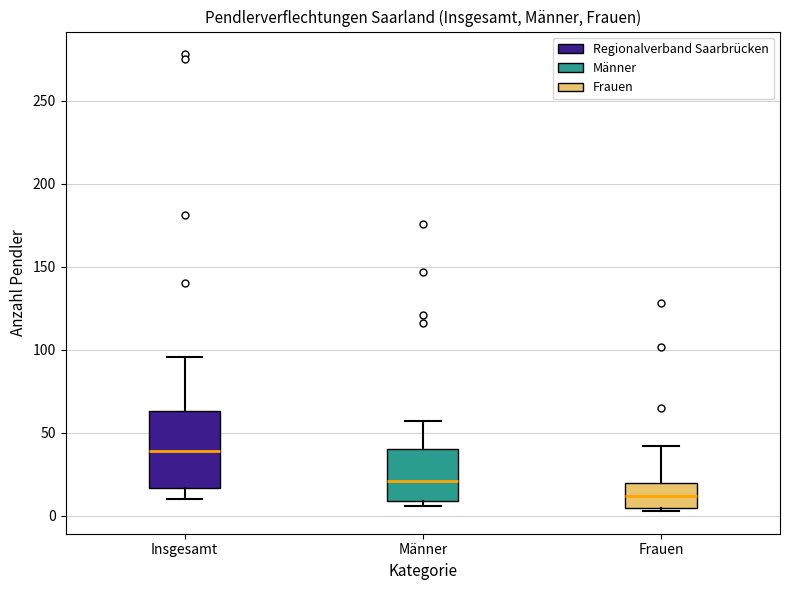

Reading left to right, transcribe this box plot: for each box, give where its median line is, the range the box spans, and where its two whiskers end, as read against the y-axis. The values are not printed on the chart, so give them approximately, as read against the axis.

Insgesamt: median 40, box 15 to 65, whiskers 10 to 95
Männer: median 20, box 10 to 40, whiskers 5 to 55
Frauen: median 10, box 5 to 20, whiskers 5 (just below the box's lower edge) to 40